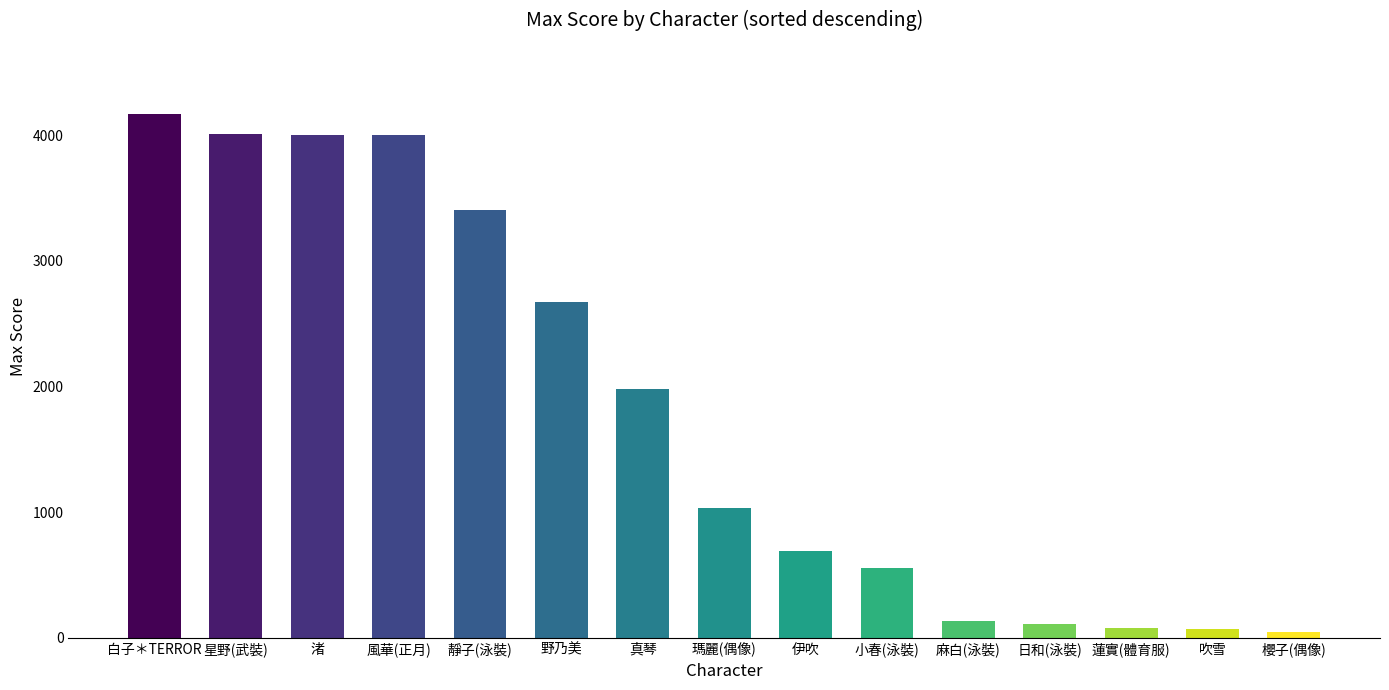

How many bars are there in total?

15